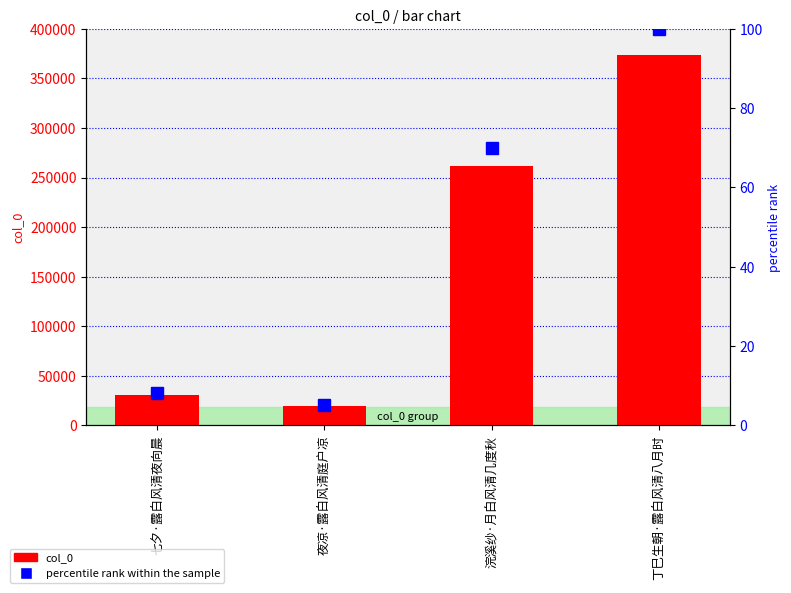

Is it true that percentile rank within the sample equals 7.1 at 夜凉·露白风清庭户凉?

False